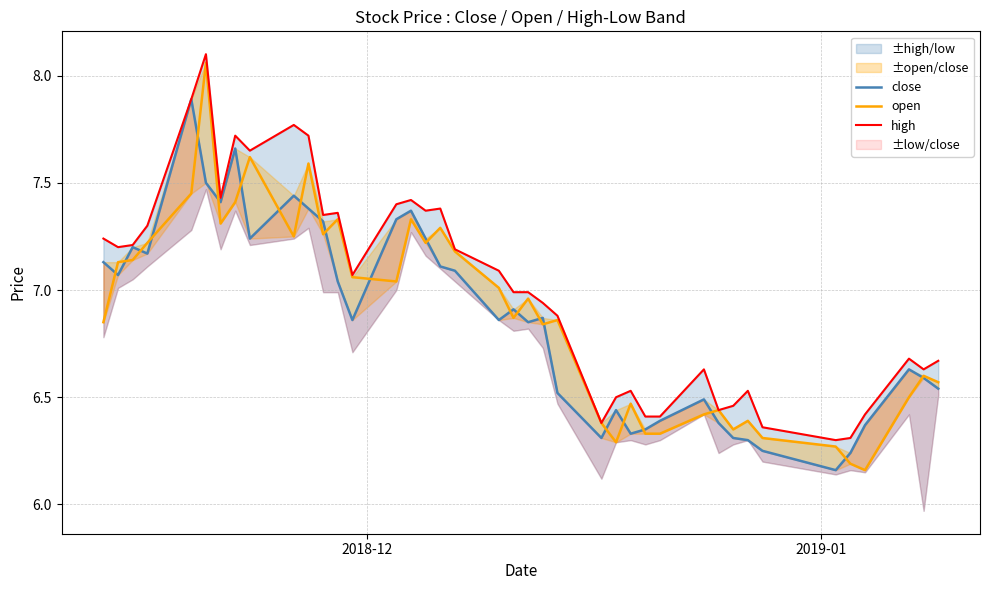

Which series has the largest total across all categories?

high